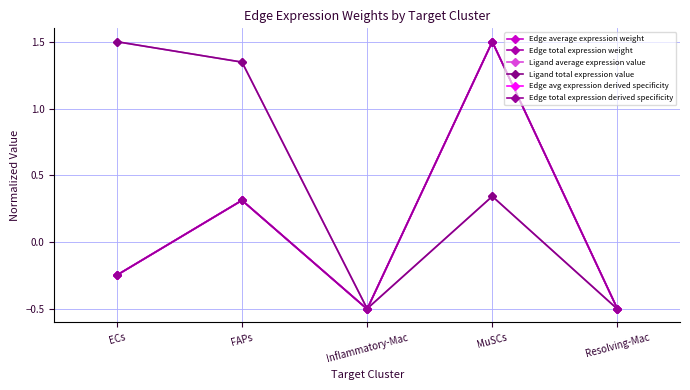

Reading right to left, extract all data points from this chart.

Edge average expression weight: Resolving-Mac=-0.5	MuSCs=1.5	Inflammatory-Mac=-0.5	FAPs=0.3	ECs=-0.2
Edge total expression weight: Resolving-Mac=-0.5	MuSCs=1.5	Inflammatory-Mac=-0.5	FAPs=0.3	ECs=-0.2
Ligand average expression value: Resolving-Mac=-0.5	MuSCs=0.3	Inflammatory-Mac=-0.5	FAPs=1.3	ECs=1.5
Ligand total expression value: Resolving-Mac=-0.5	MuSCs=0.3	Inflammatory-Mac=-0.5	FAPs=1.3	ECs=1.5
Edge avg expression derived specificity: Resolving-Mac=-0.5	MuSCs=1.5	Inflammatory-Mac=-0.5	FAPs=0.3	ECs=-0.2
Edge total expression derived specificity: Resolving-Mac=-0.5	MuSCs=1.5	Inflammatory-Mac=-0.5	FAPs=0.3	ECs=-0.2